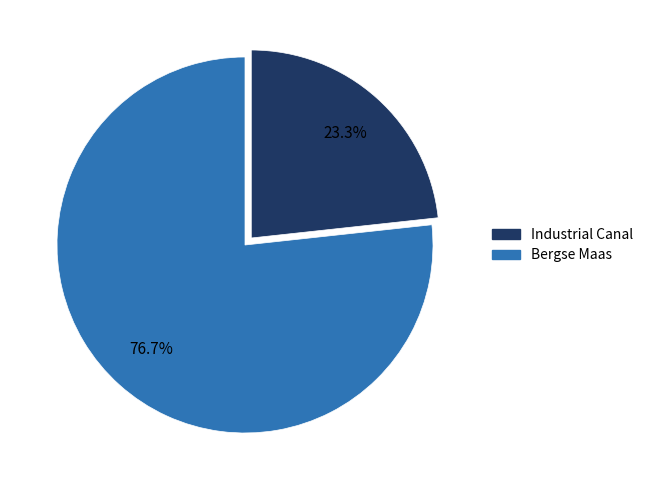

To the nearest percent, what is the difference between the Industrial Canal and Bergse Maas slice percentages?

53%